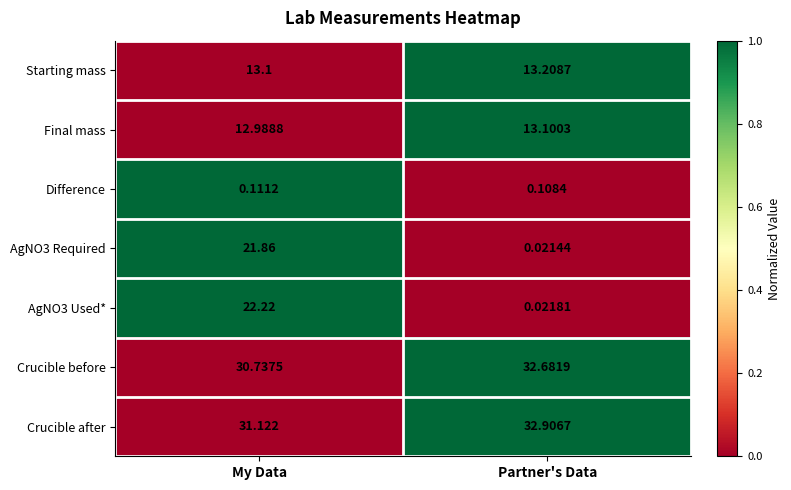

Which label corresponds to the smallest value in the chart?

Partner's Data